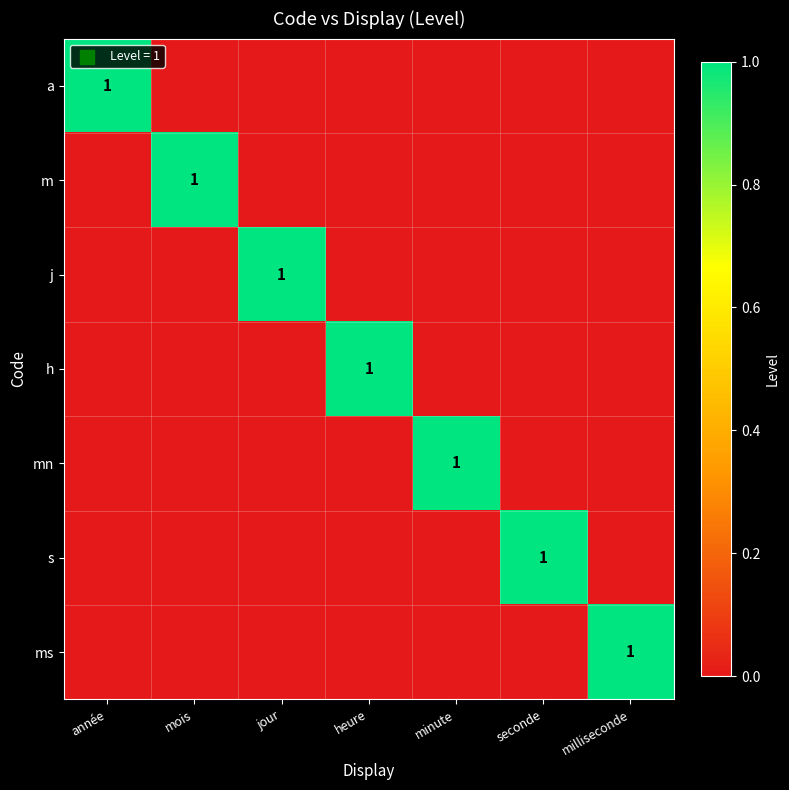

At how many categories does at least one series exceed 0?

7